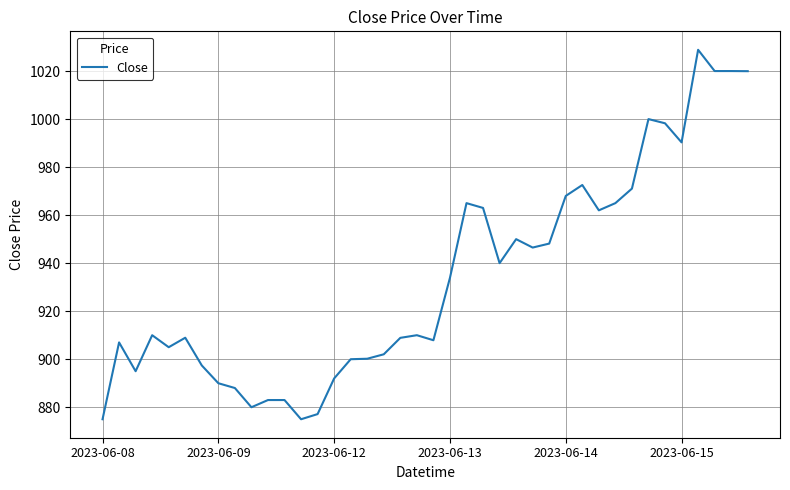

What is the maximum value shown in the chart?

1028.8